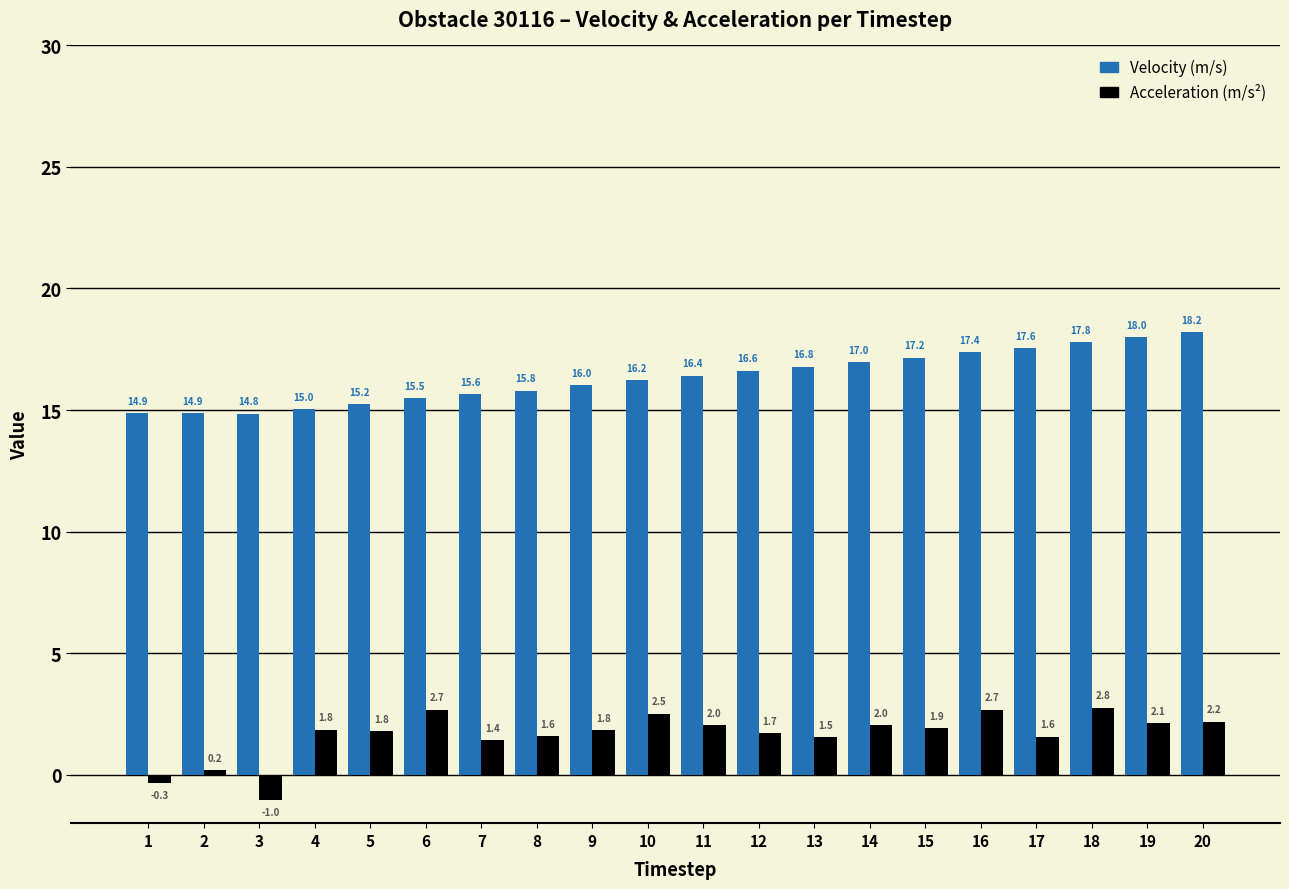

Does the chart contain stacked bars?

No